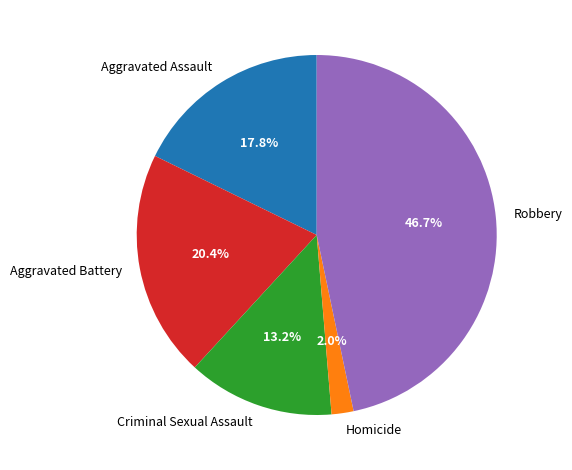

To the nearest percent, what is the difference between the largest and smallest slice percentages?

45%